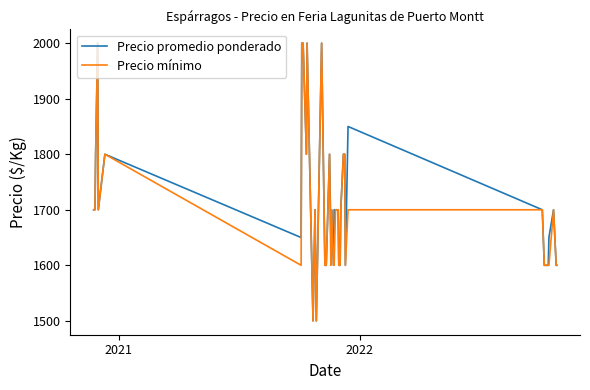

What is the minimum value for Precio mínimo?

1500